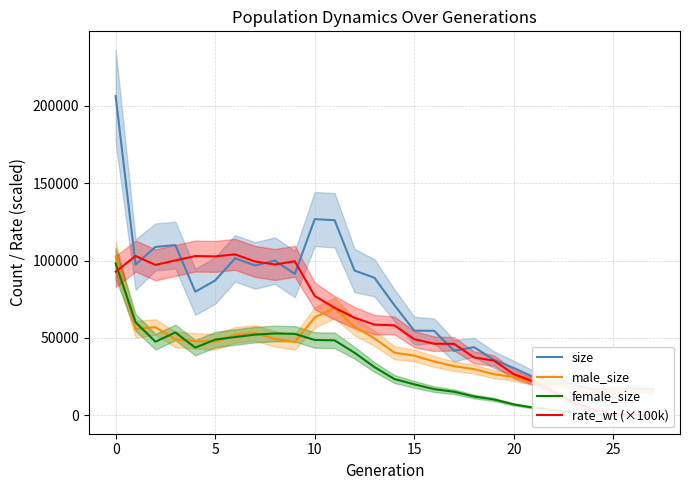

What is the difference between the second highest and second lowest values in the female_size series?

60116.7